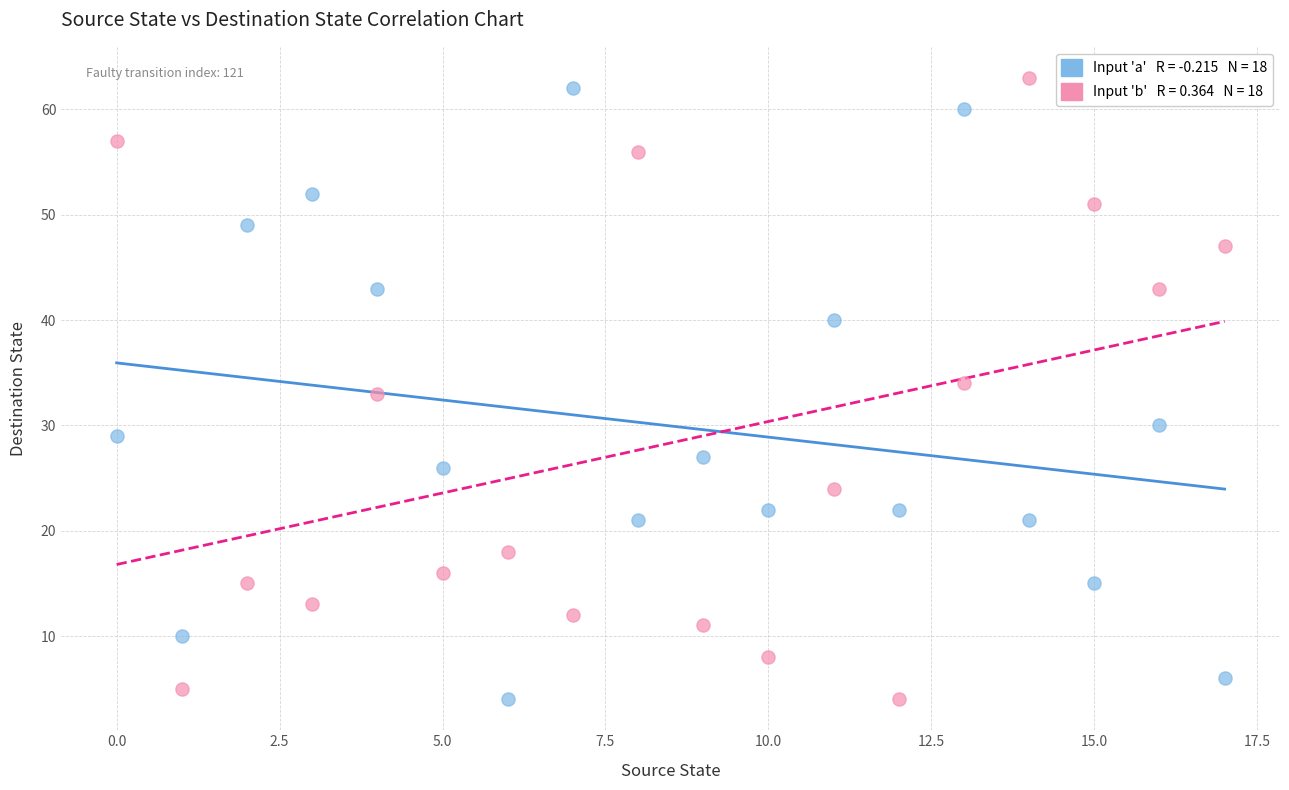

Across all data points, what is the range of Y values (max minus min)?

59